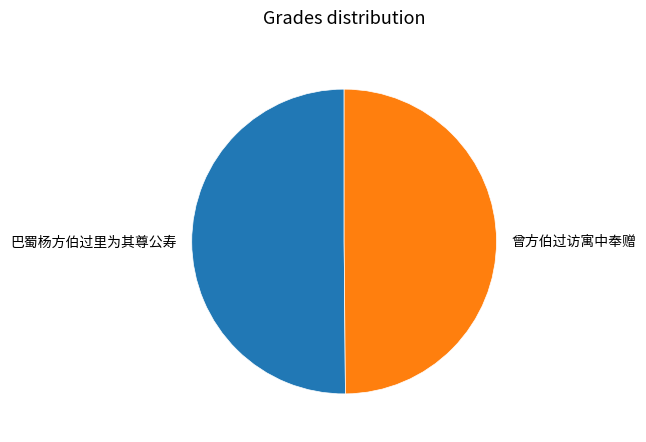

Do 曾方伯过访寓中奉赠 and 巴蜀杨方伯过里为其尊公寿 together represent more than half of the pie?

Yes